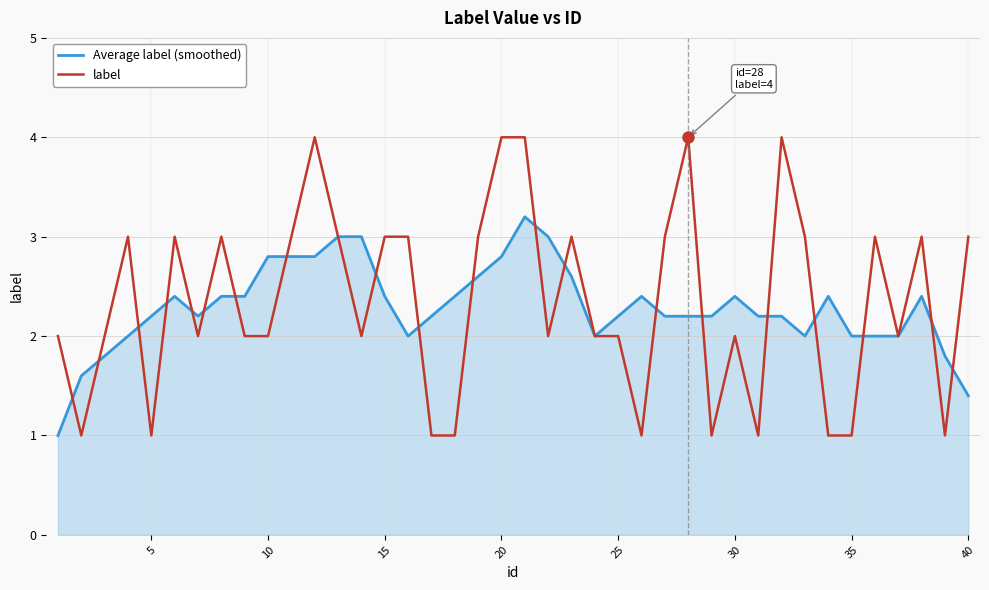

True or false: Average label (smoothed) has more than 0 interior local peaks.

True